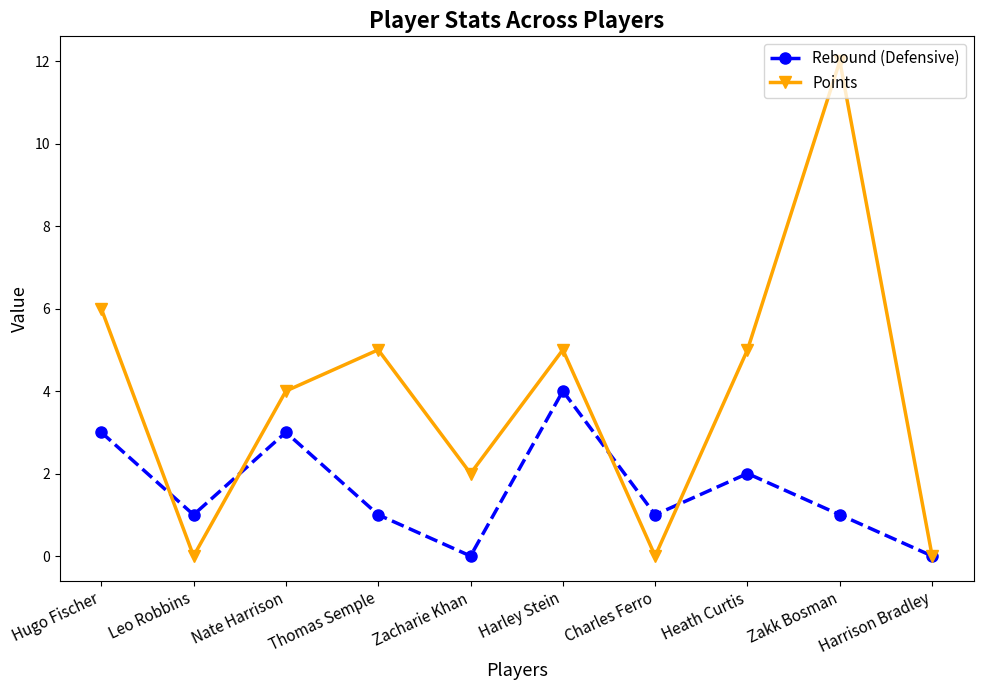

Between which two adjacent categories do Rebound (Defensive) and Points first intersect?

Hugo Fischer and Leo Robbins